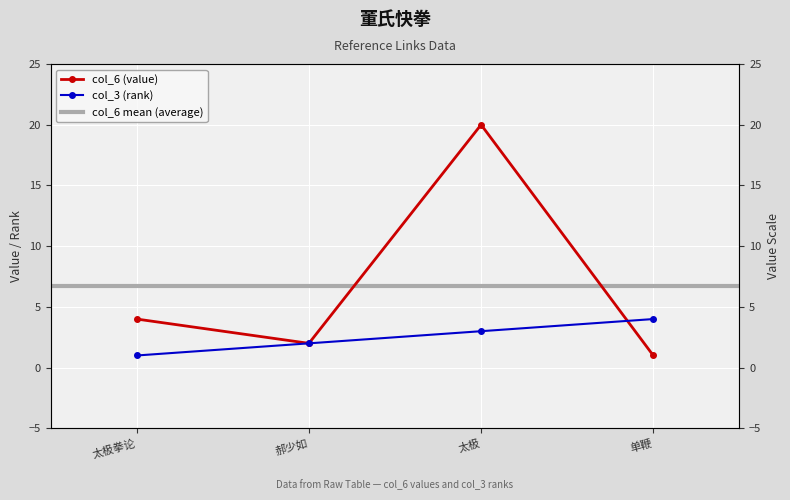

Rank the series at 太极 from lowest to highest value.

col_3 (rank), col_6 (value)